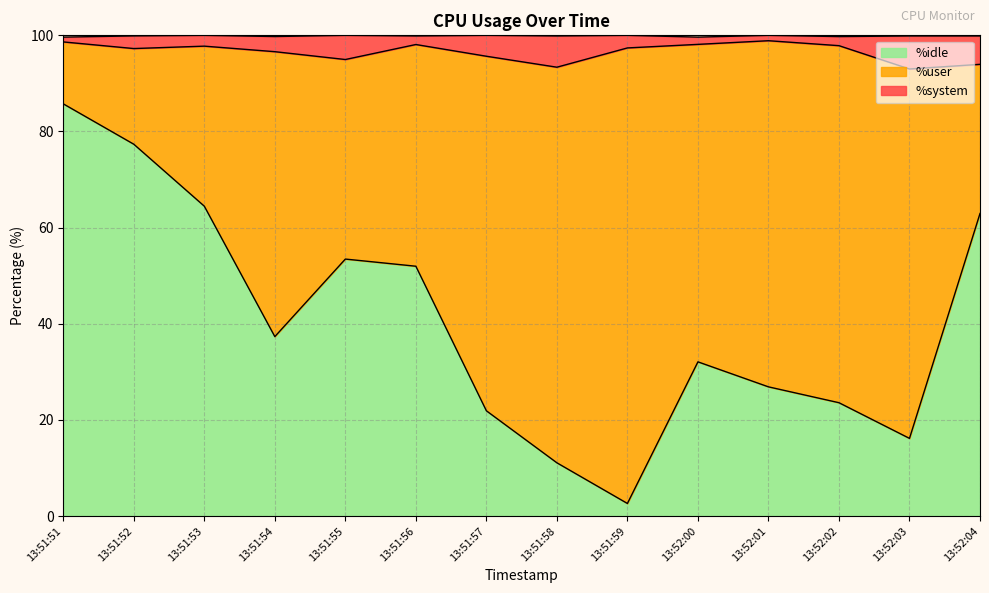

True or false: %system and %user cross at least once.

False